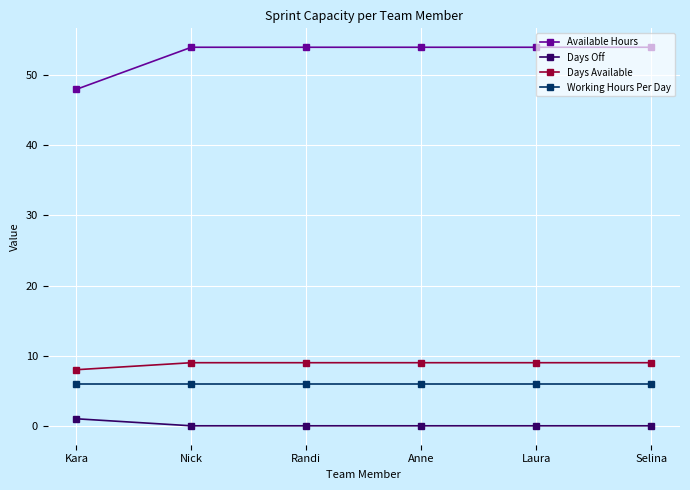

What is the label of the 4th point from the right?

Randi